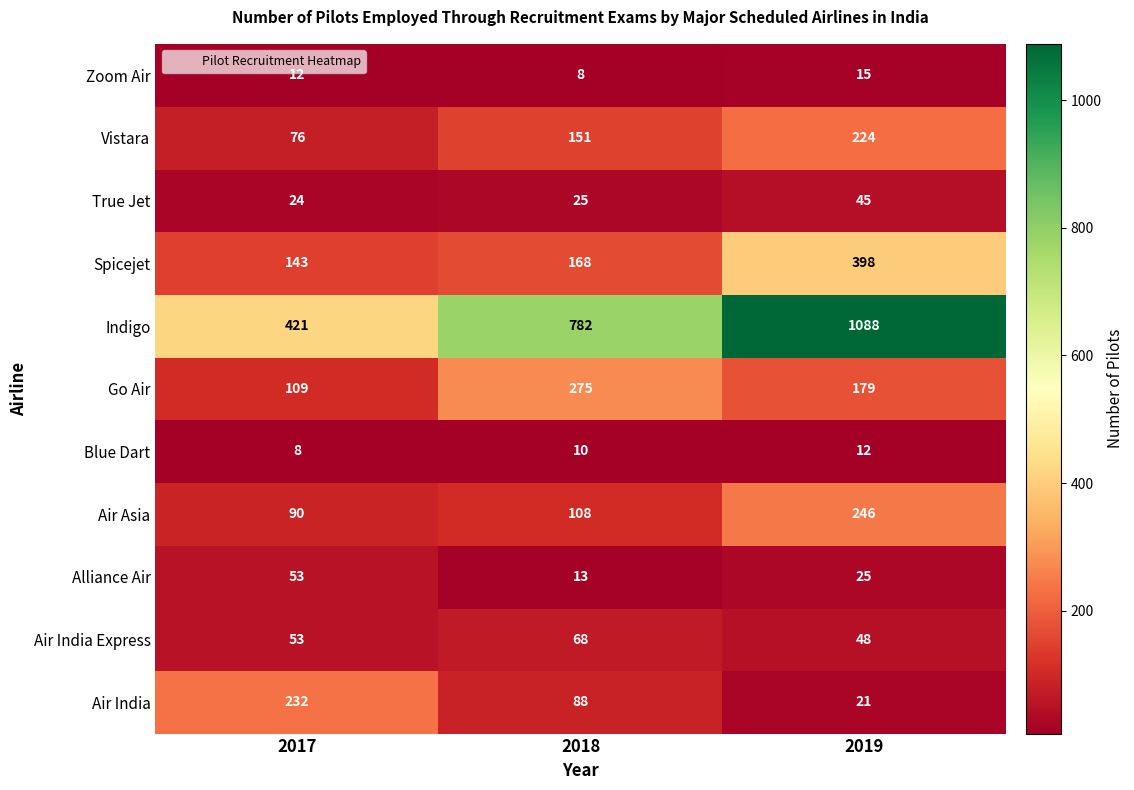

Between 2017 and 2018, which series saw the biggest shift?

Indigo